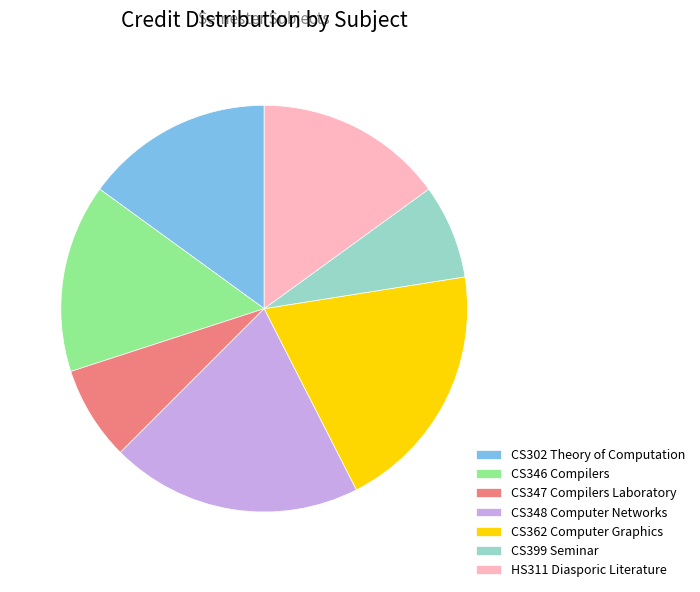

Does CS346 Compilers account for over 50% of the chart?

No